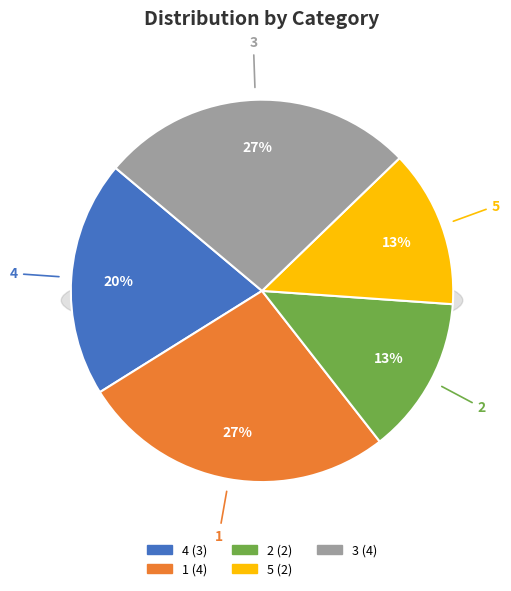

Does any single category account for the majority?

No